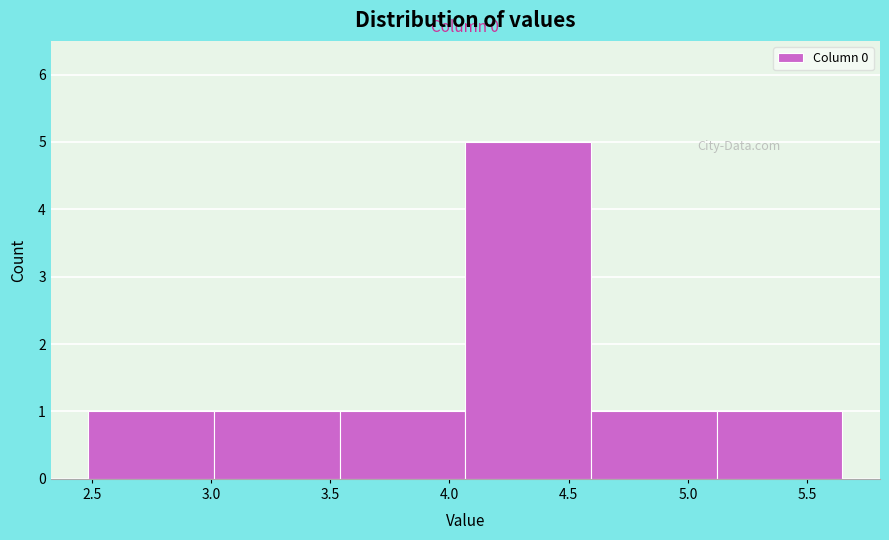

Over which range of the x-axis is the bar tallest?

4.05 to 4.60